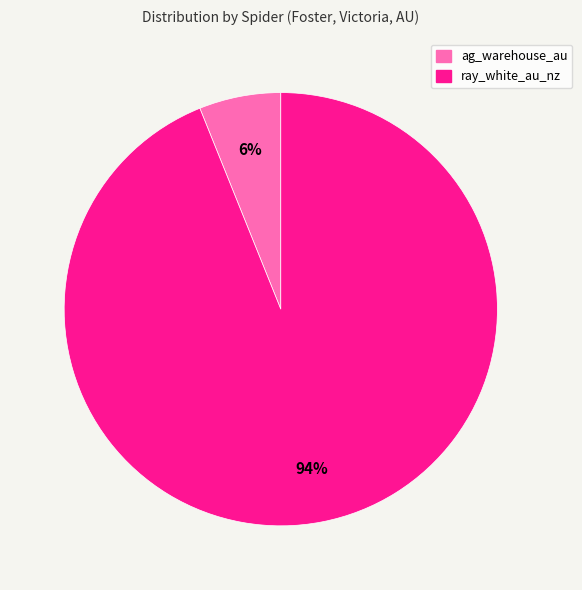

How many segments does this pie chart have?

2